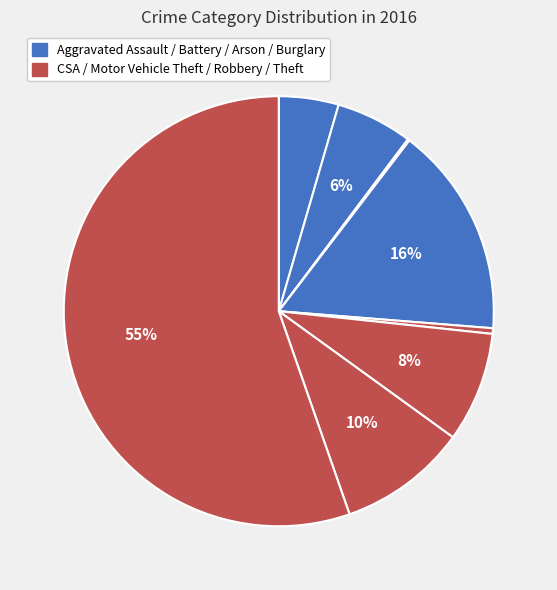

To the nearest percent, what is the average slice percentage?

12%